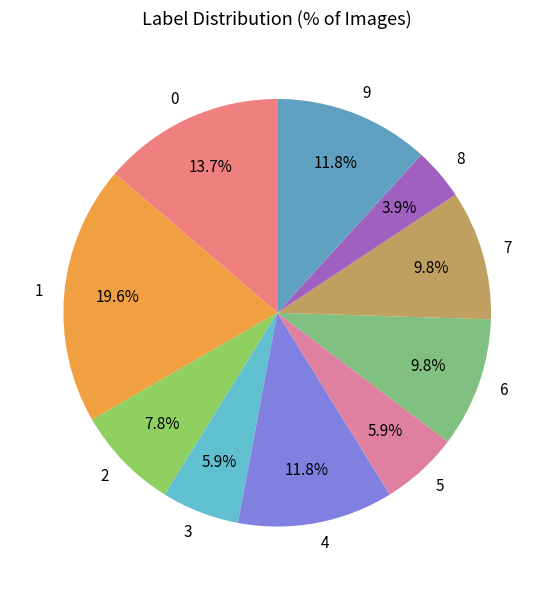

To the nearest percent, what portion does 9 represent?

12%